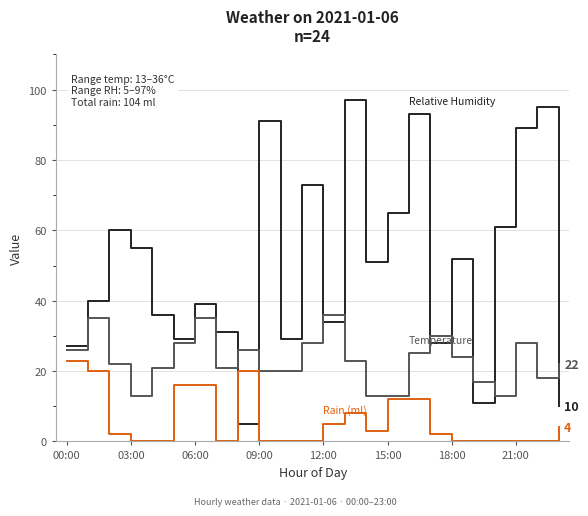

What is the maximum value shown in the chart?

97